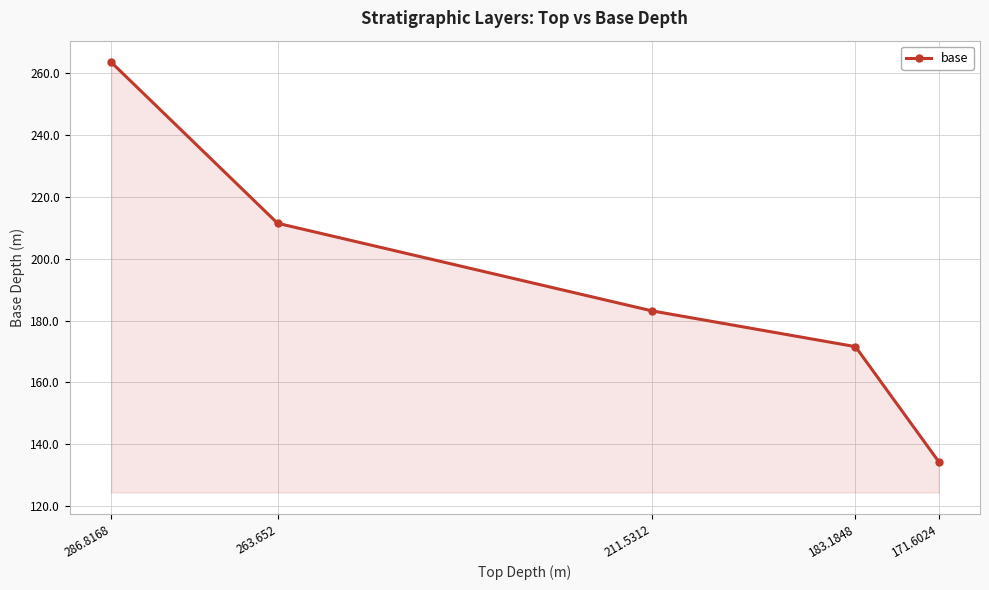

Reading left to right, transcribe all the data shown in this chart.

286.8168=263.7	263.652=211.5	211.5312=183.2	183.1848=171.6	171.6024=134.4